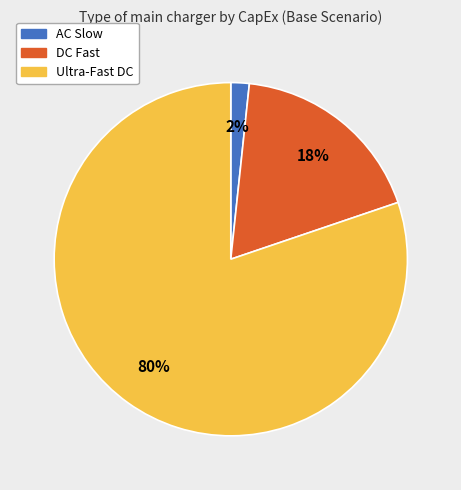

Is there a majority slice in this chart?

Yes